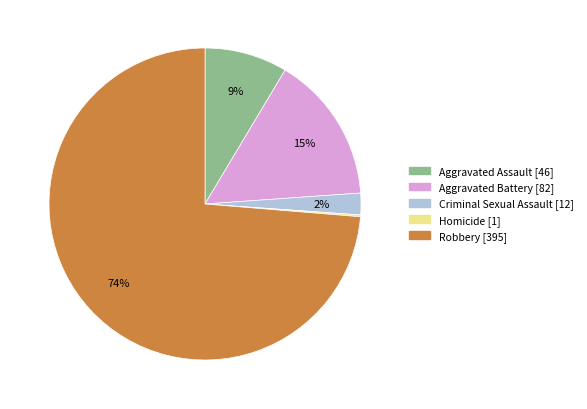

Which category has the biggest portion of the pie?

Robbery